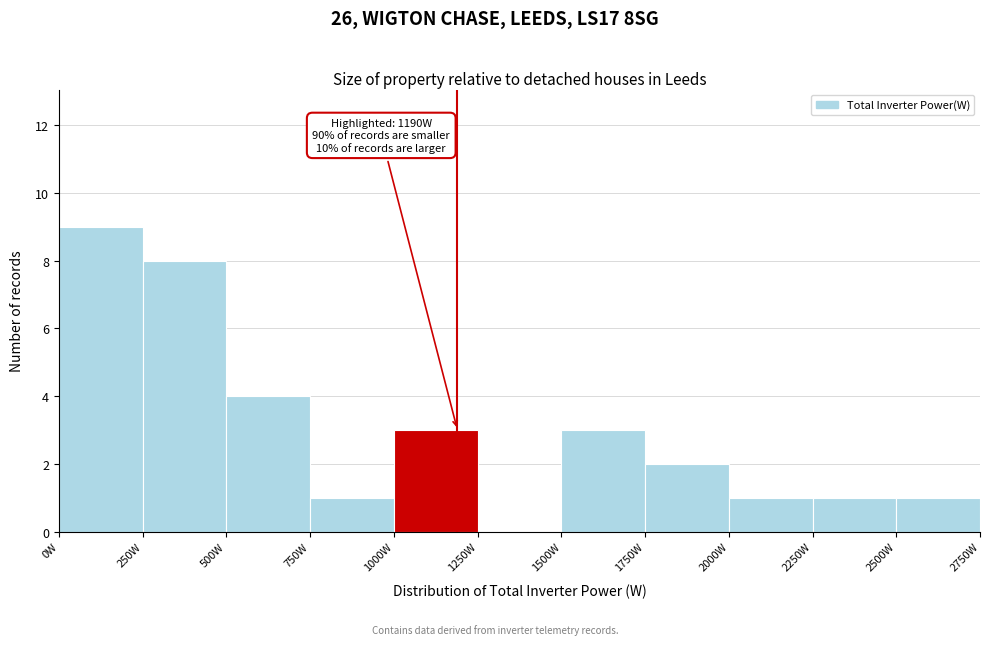

Which range on the x-axis has the tallest bar?

0 to 250